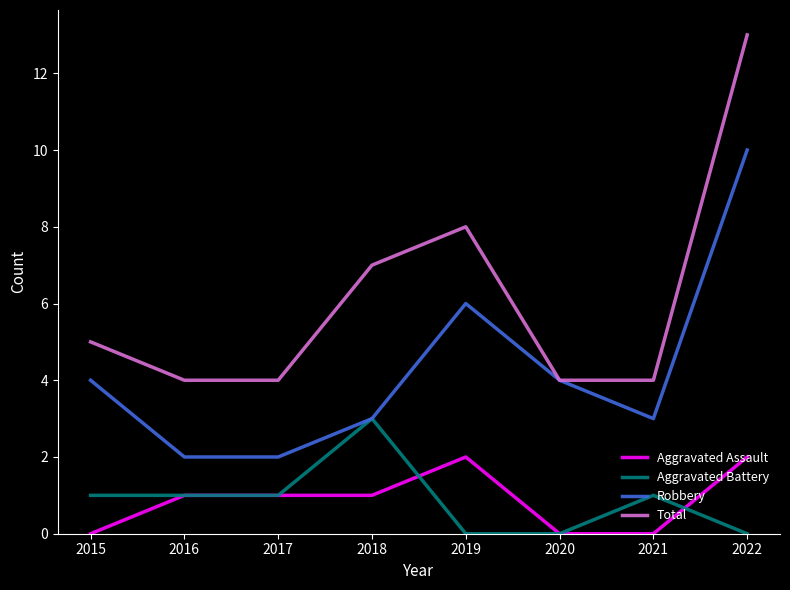

What is the difference between the highest and lowest values at 2015?

5